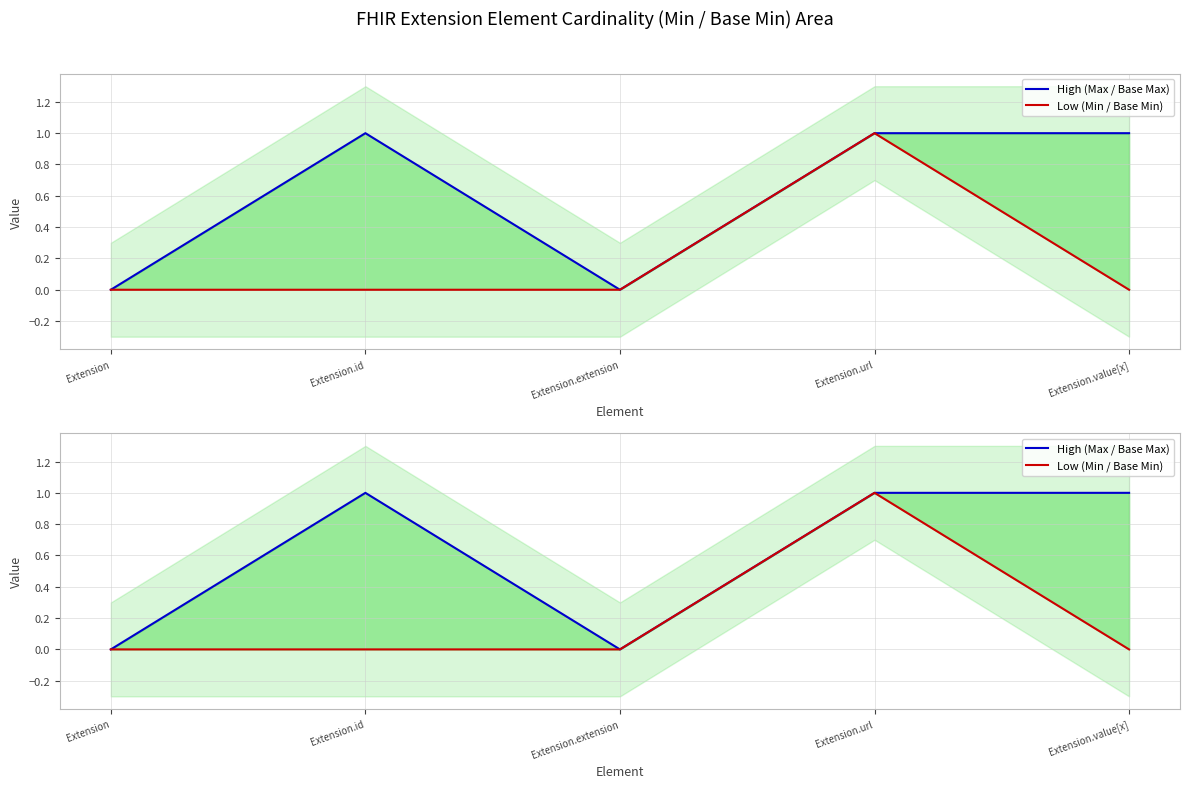

True or false: High (Max / Base Max) and Low (Min / Base Min) cross at least once.

False